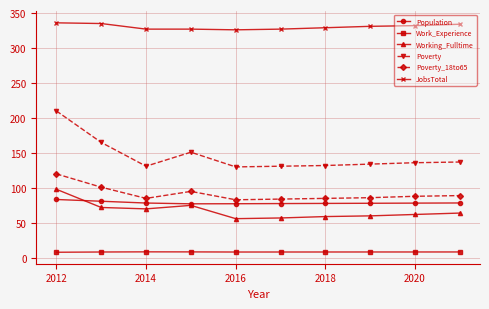

How many categories are shown in the chart?

10